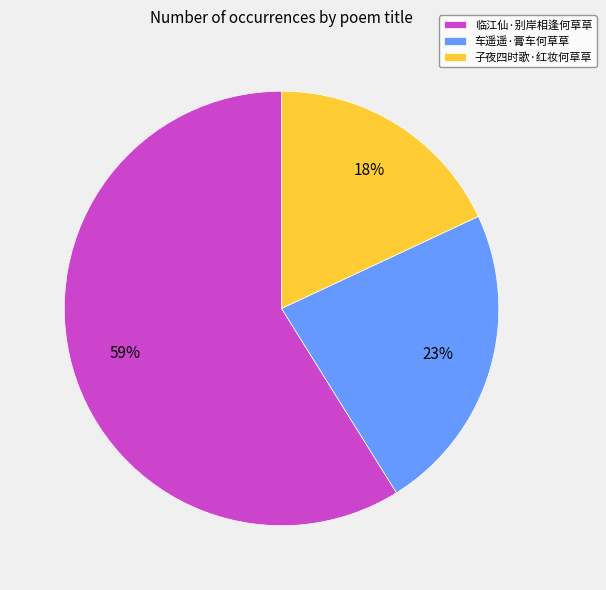

Is the sum of 子夜四时歌·红妆何草草 and 车遥遥·膏车何草草 greater than half?

No